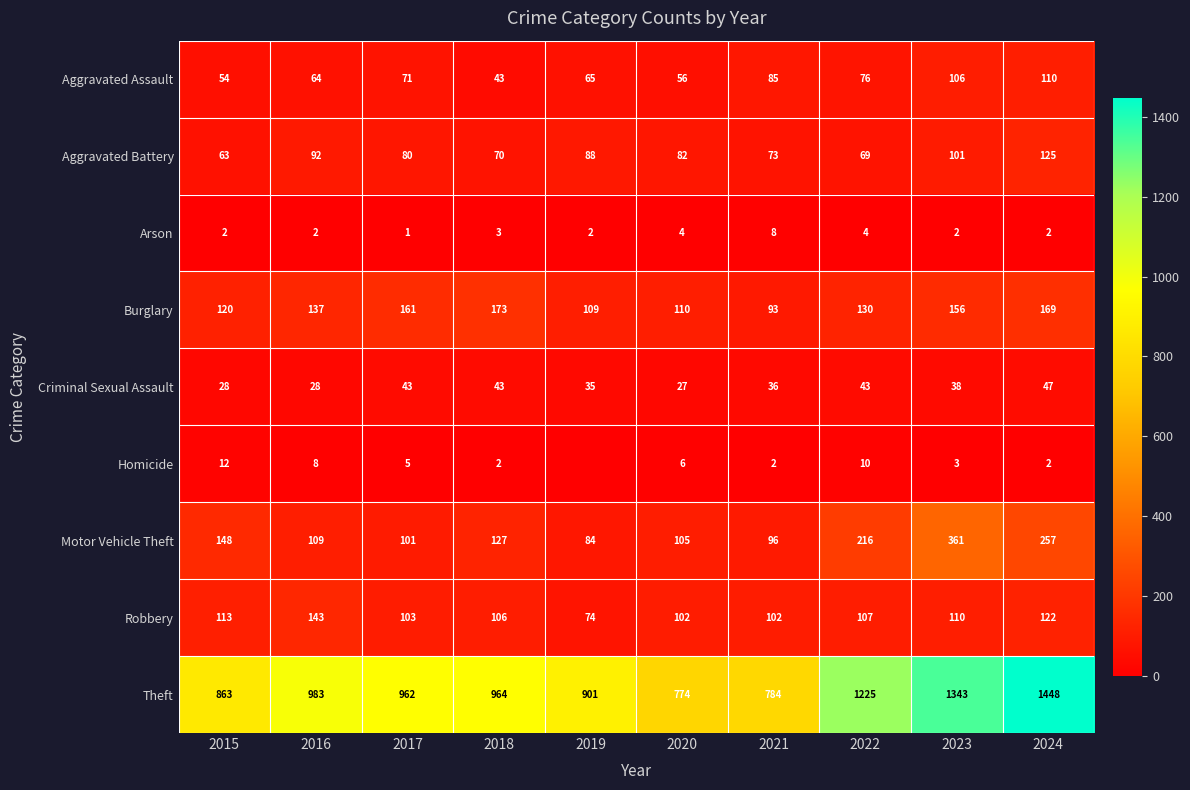

The value of Robbery at 2021 is 42. True or false?

False